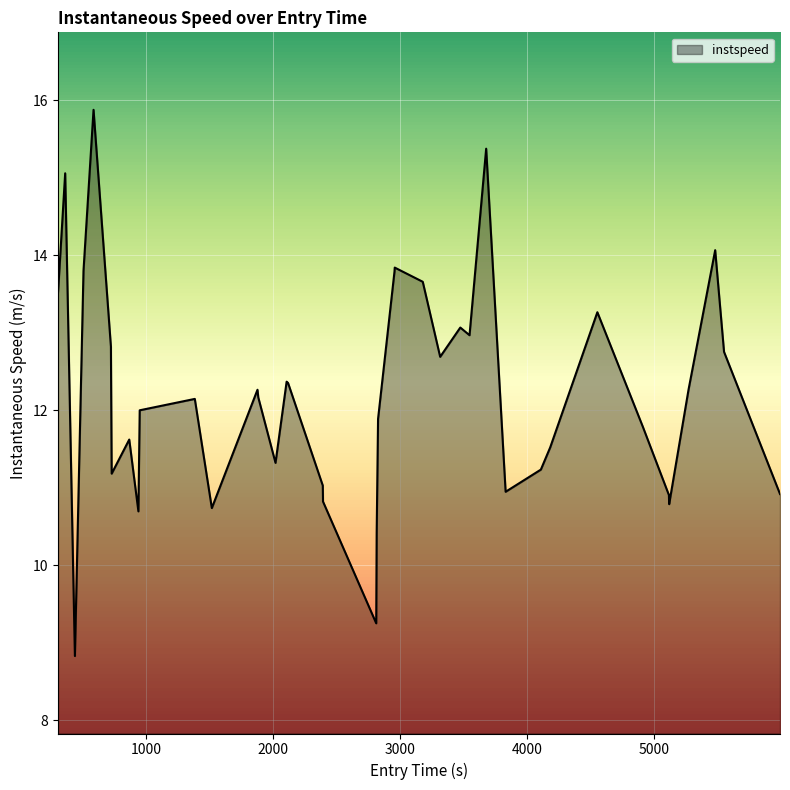

What is the minimum value shown in the chart?

8.8